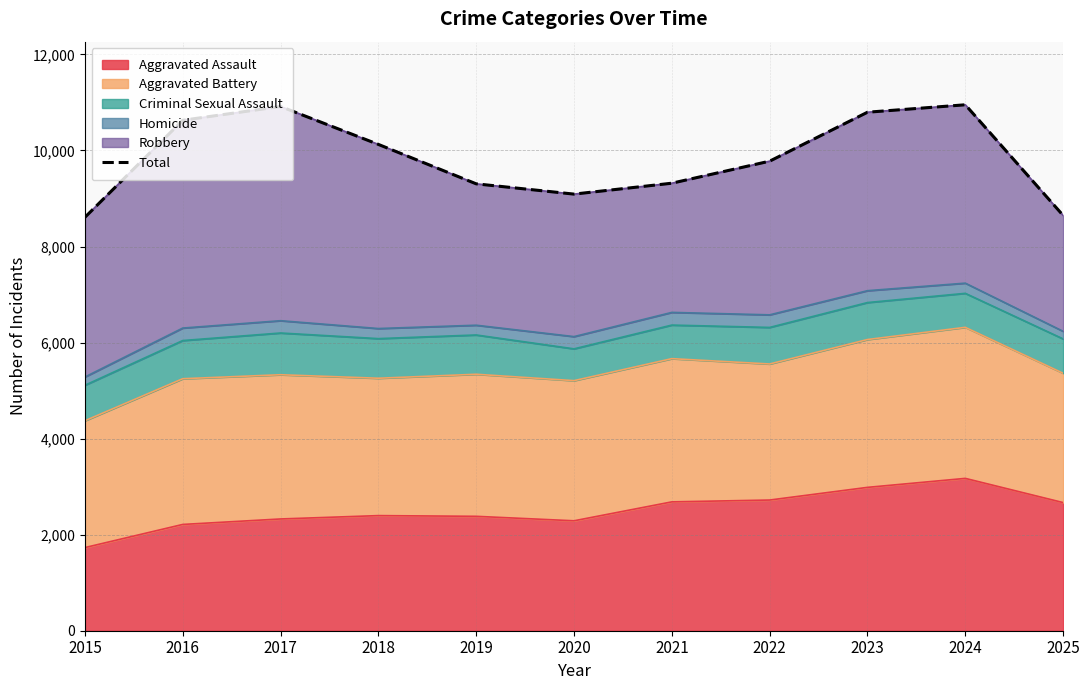

At which label is the value closest to 9779?

2022